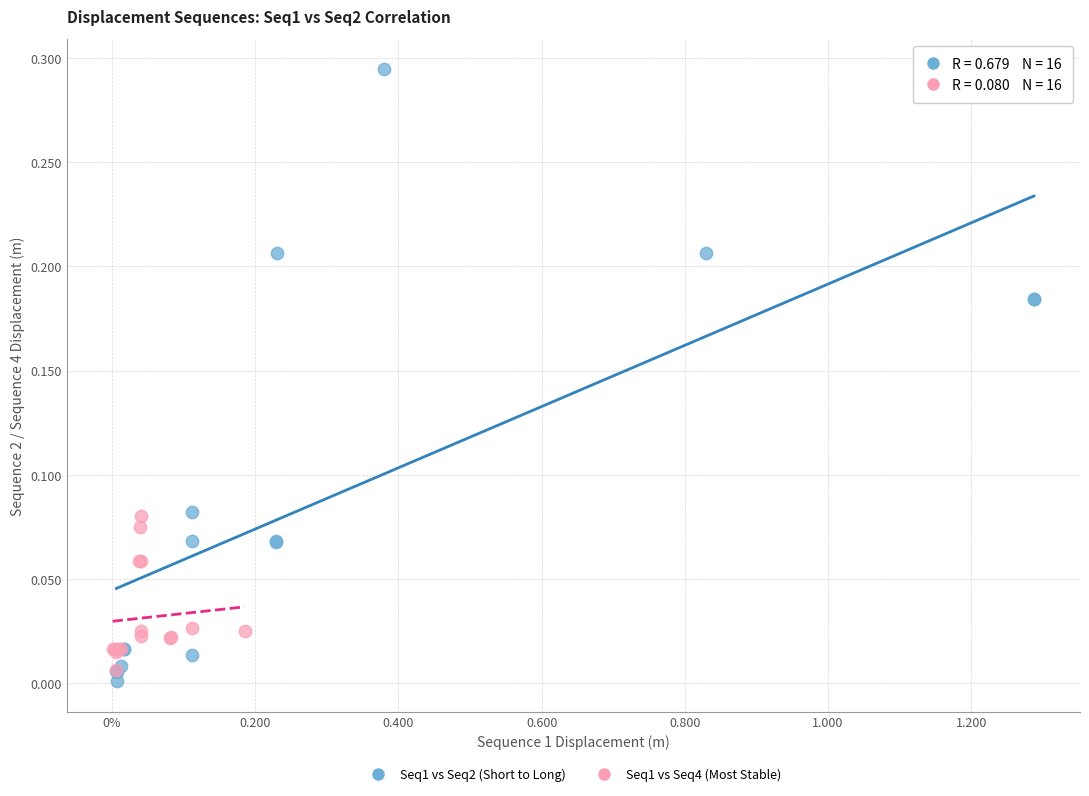

Which series has the largest Y range (max minus min)?

Seq1 vs Seq2 (Short to Long)